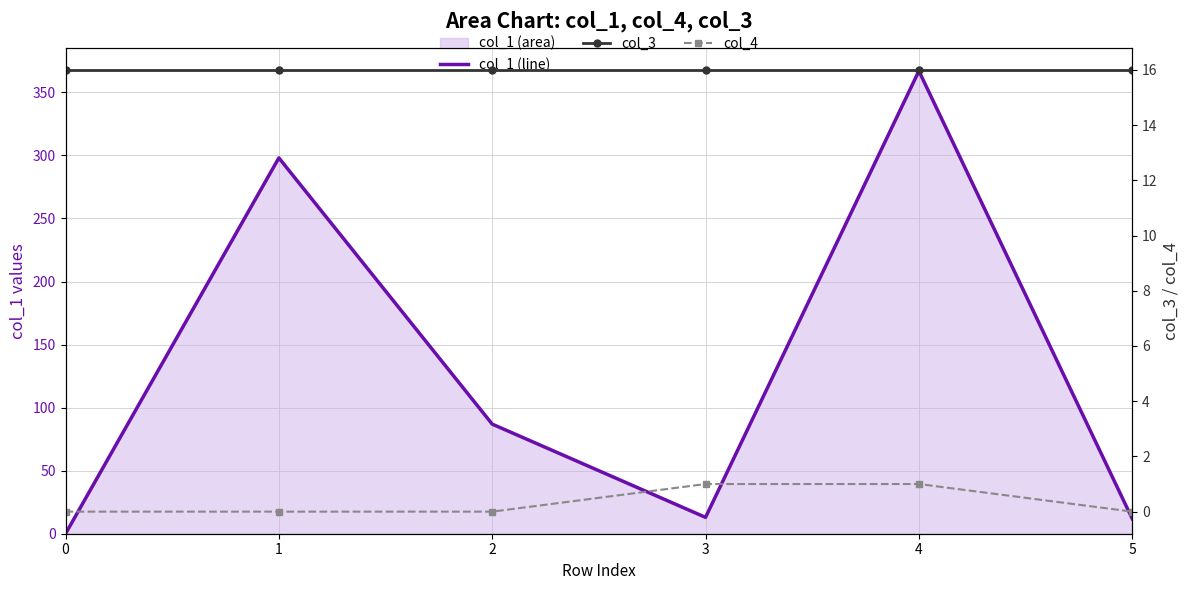

What is the value of the col_1 (line) point at the 5th from the left?

367.0